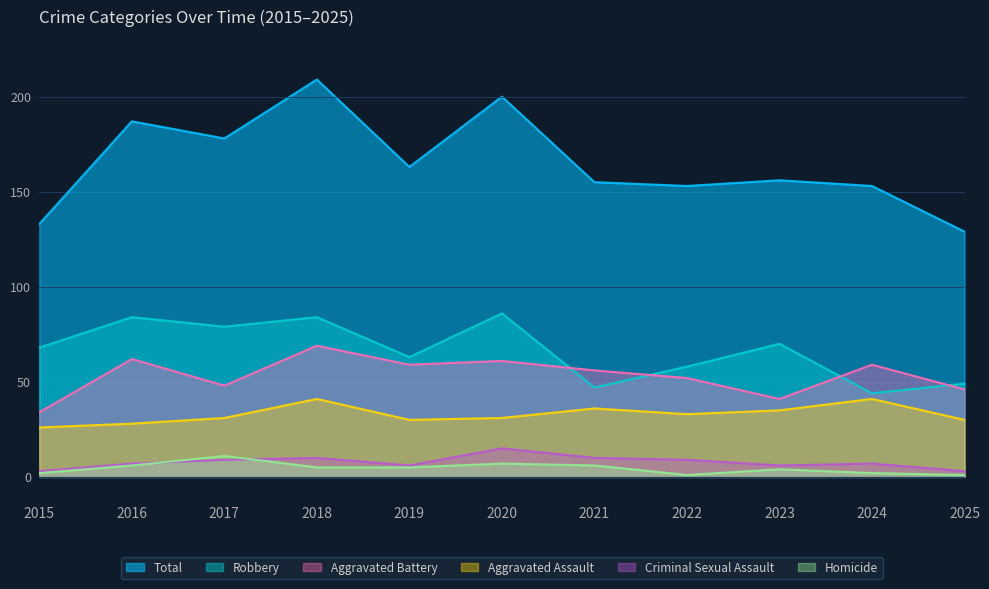

Does the chart display data point markers on the line(s)?

No